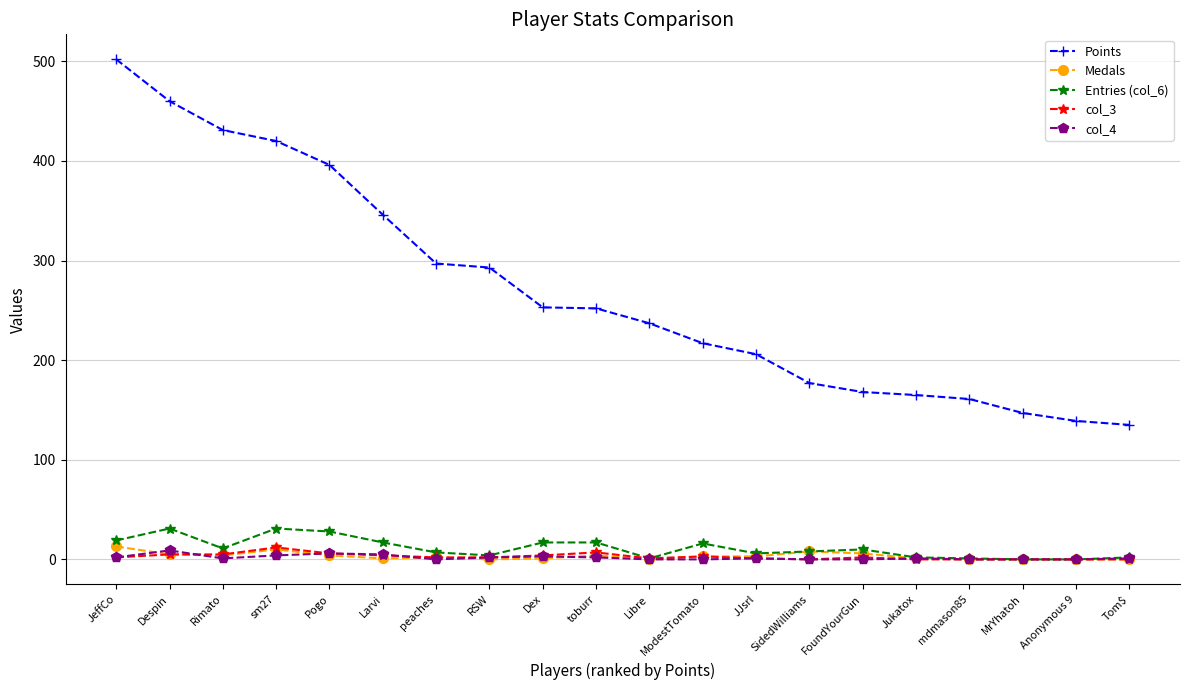

True or false: Points and Entries (col_6) intersect in this chart.

False